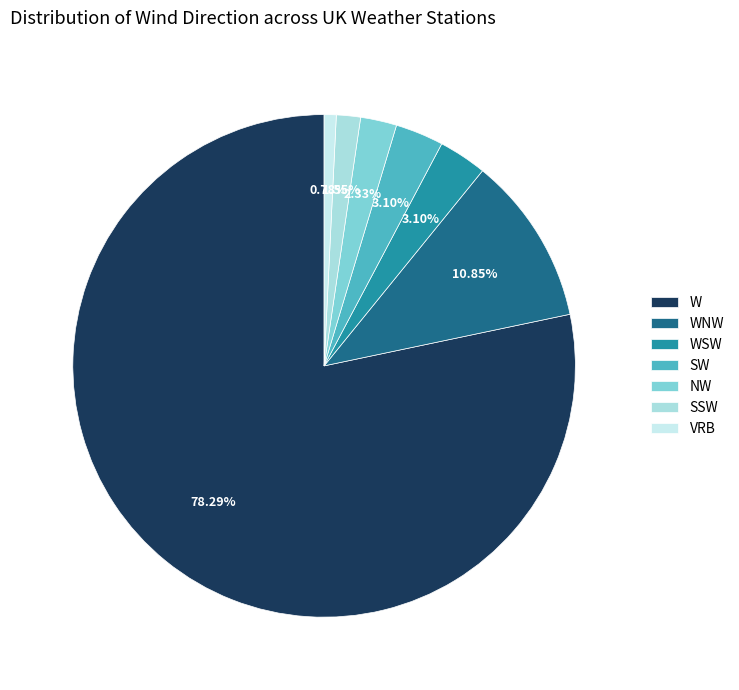

Count the number of slices in the pie.

7